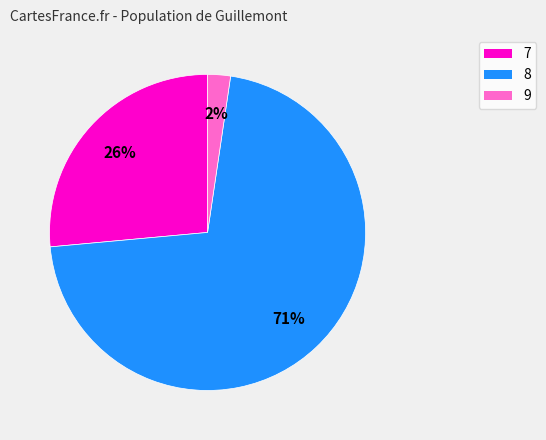

Is it true that 8 is 64% of the pie?

False